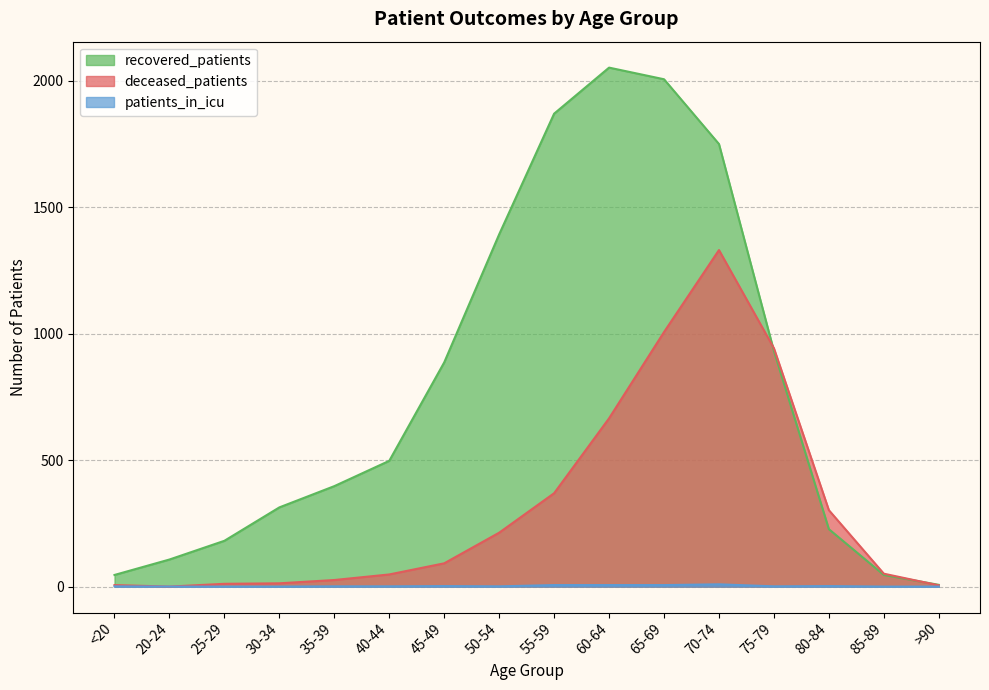

Is the value of patients_in_icu at 25-29 greater than the value of deceased_patients at <20?

No